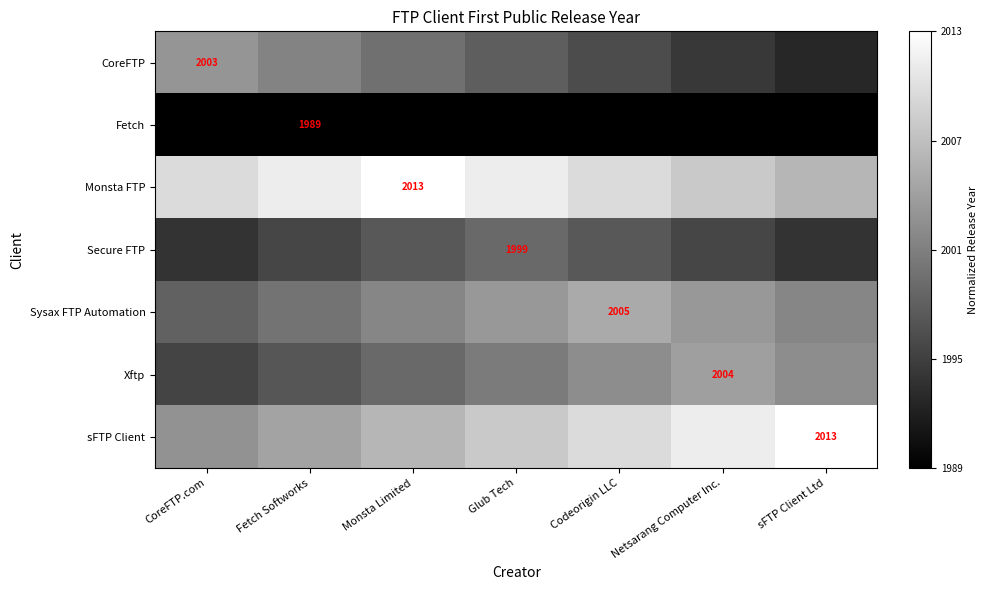

Rank the series by their maximum value, from highest to lowest.

Monsta FTP, sFTP Client, Sysax FTP Automation, Xftp, CoreFTP, Secure FTP, Fetch